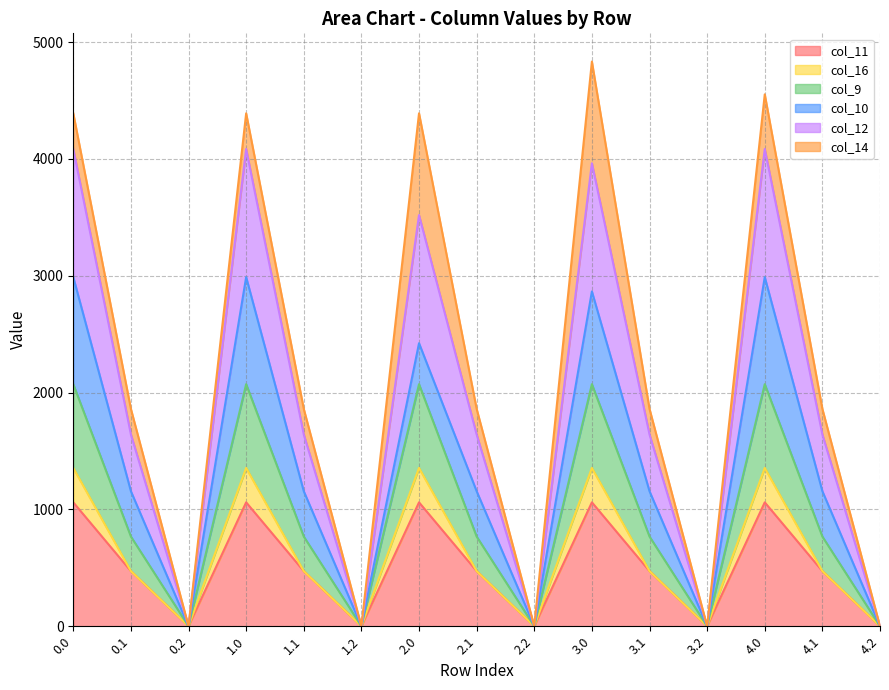

What position from the left is 1.0?

4